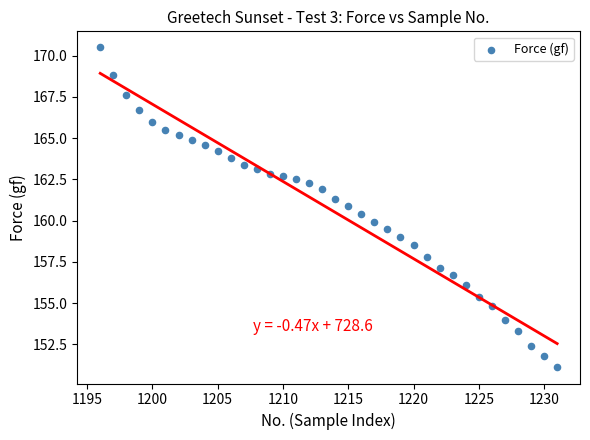

What is the range of Y values (max minus min)?

19.4